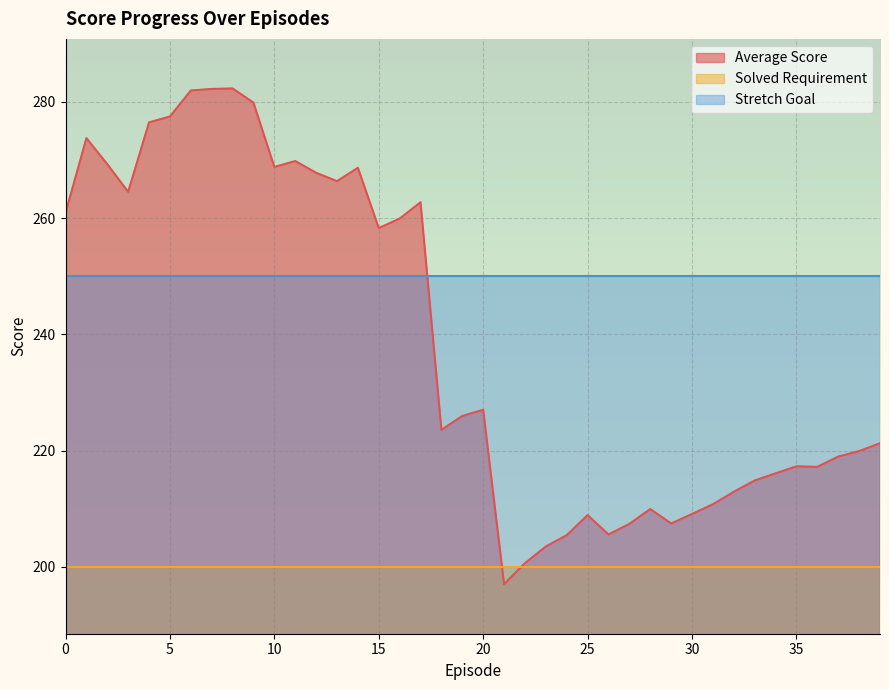

Which label corresponds to the smallest value in the chart?

21